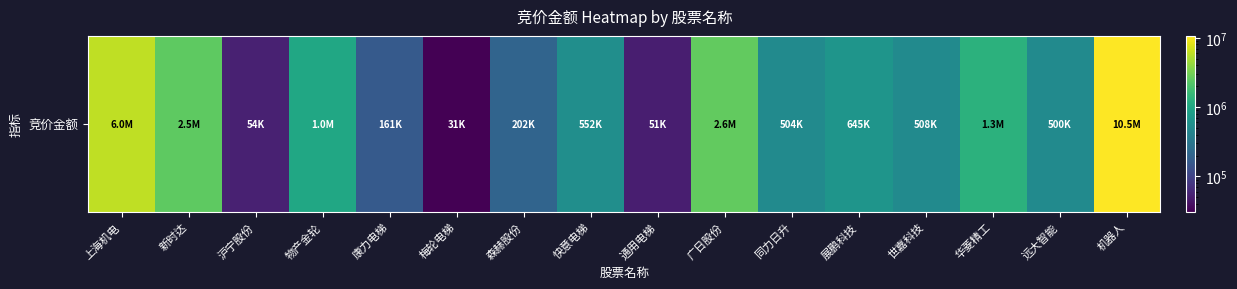

What is the minimum value shown in the chart?

31003